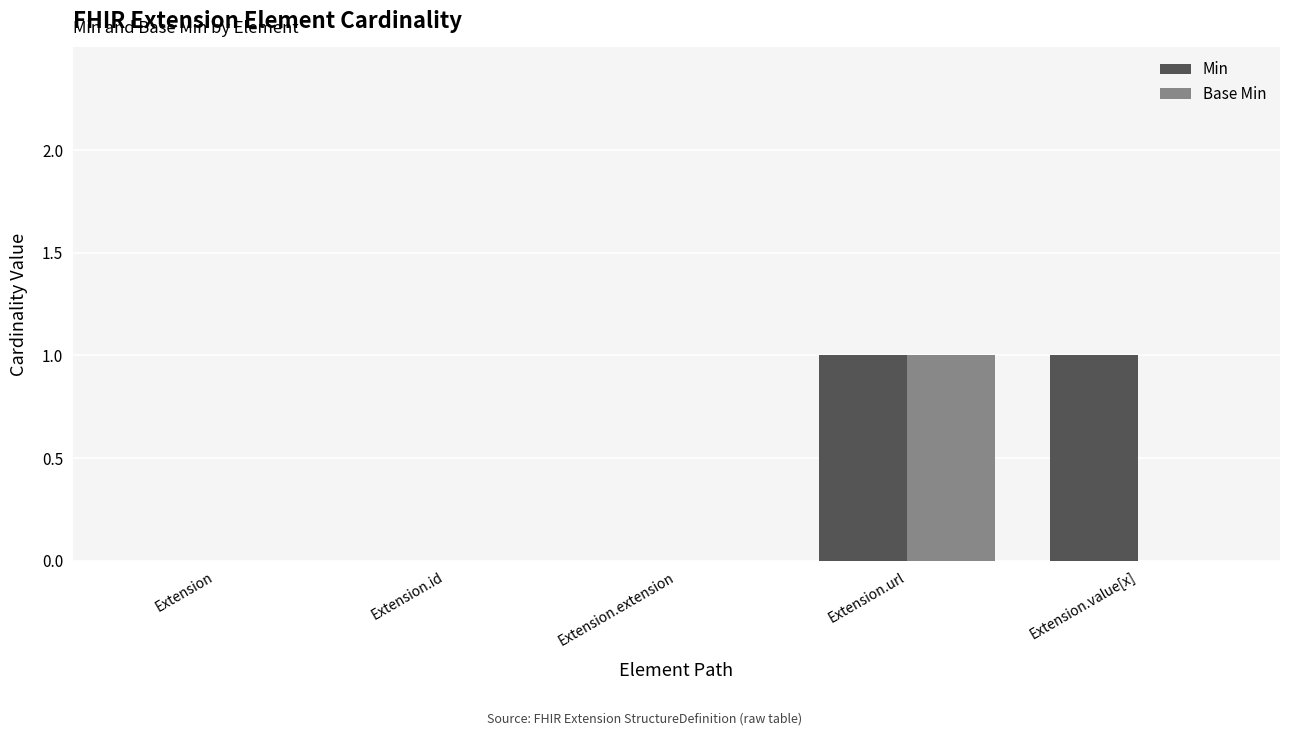

Which category has the highest value in the Base Min series?

Extension.url